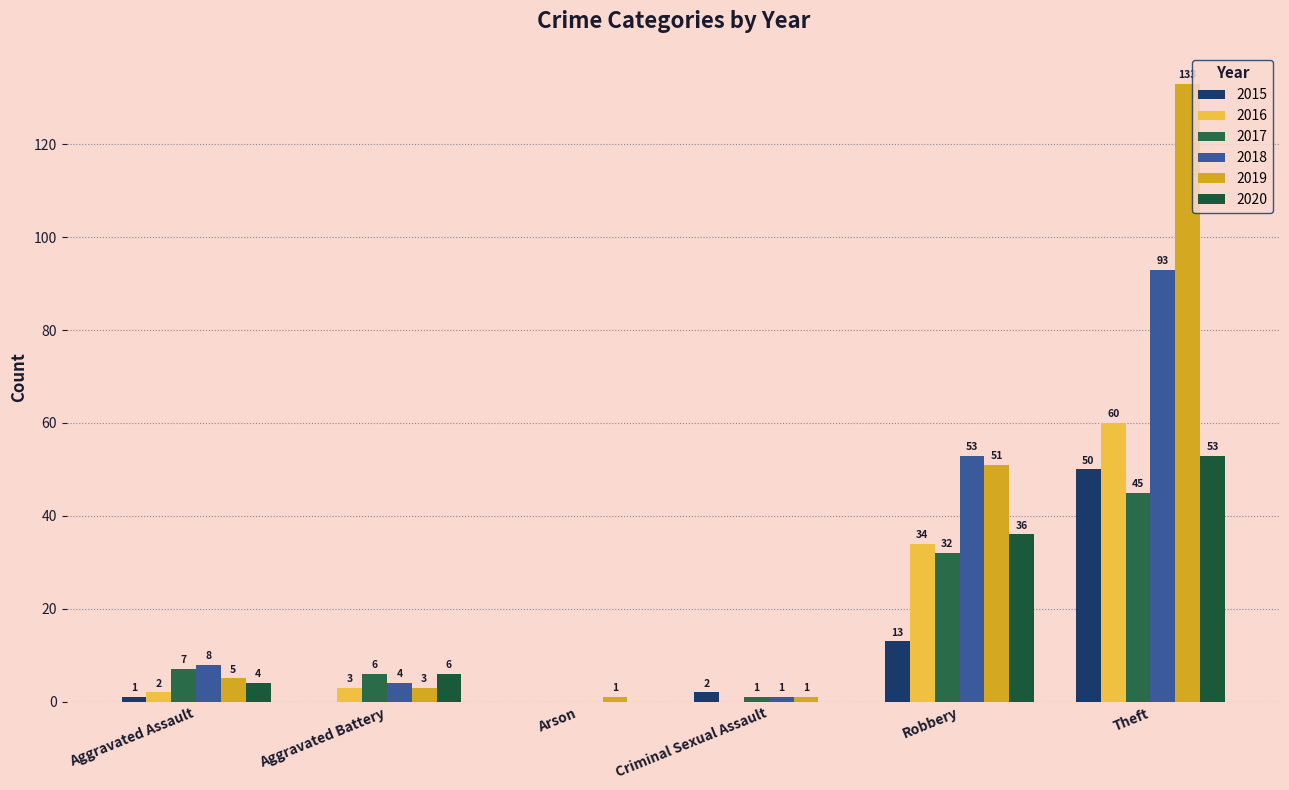

How many categories are shown in the chart?

6